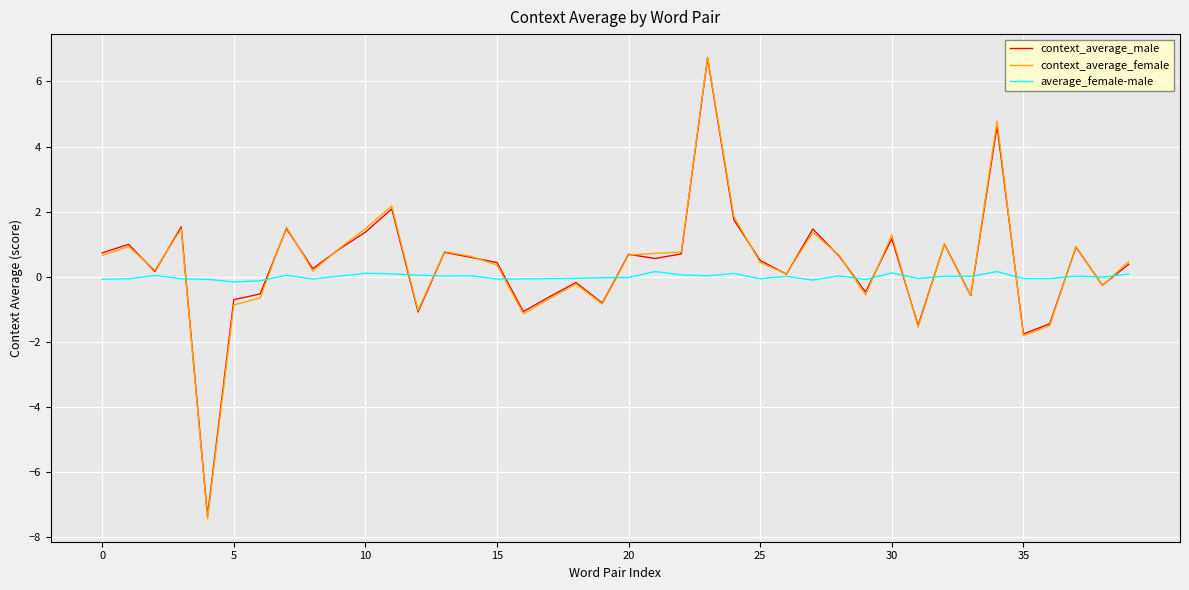

What is the minimum value shown in the chart?

-7.4